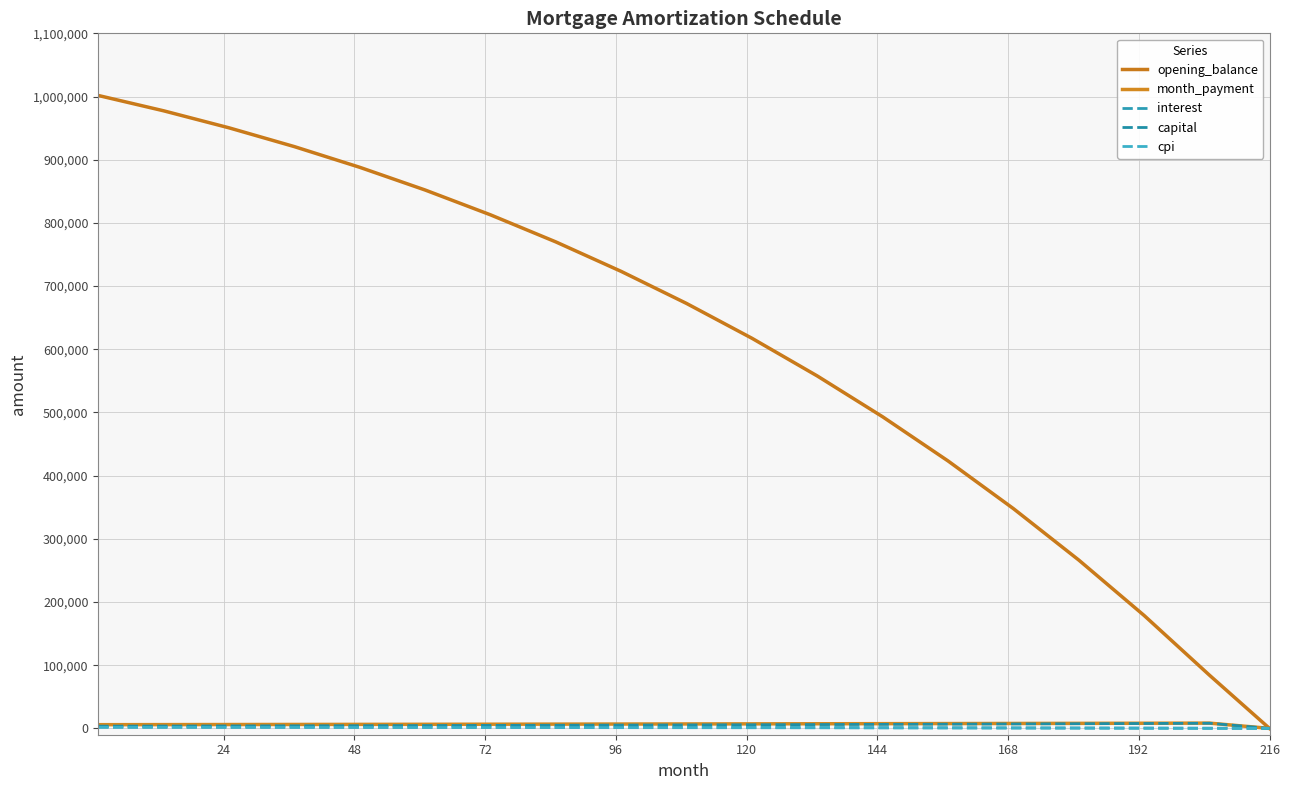

True or false: capital and interest intersect in this chart.

False